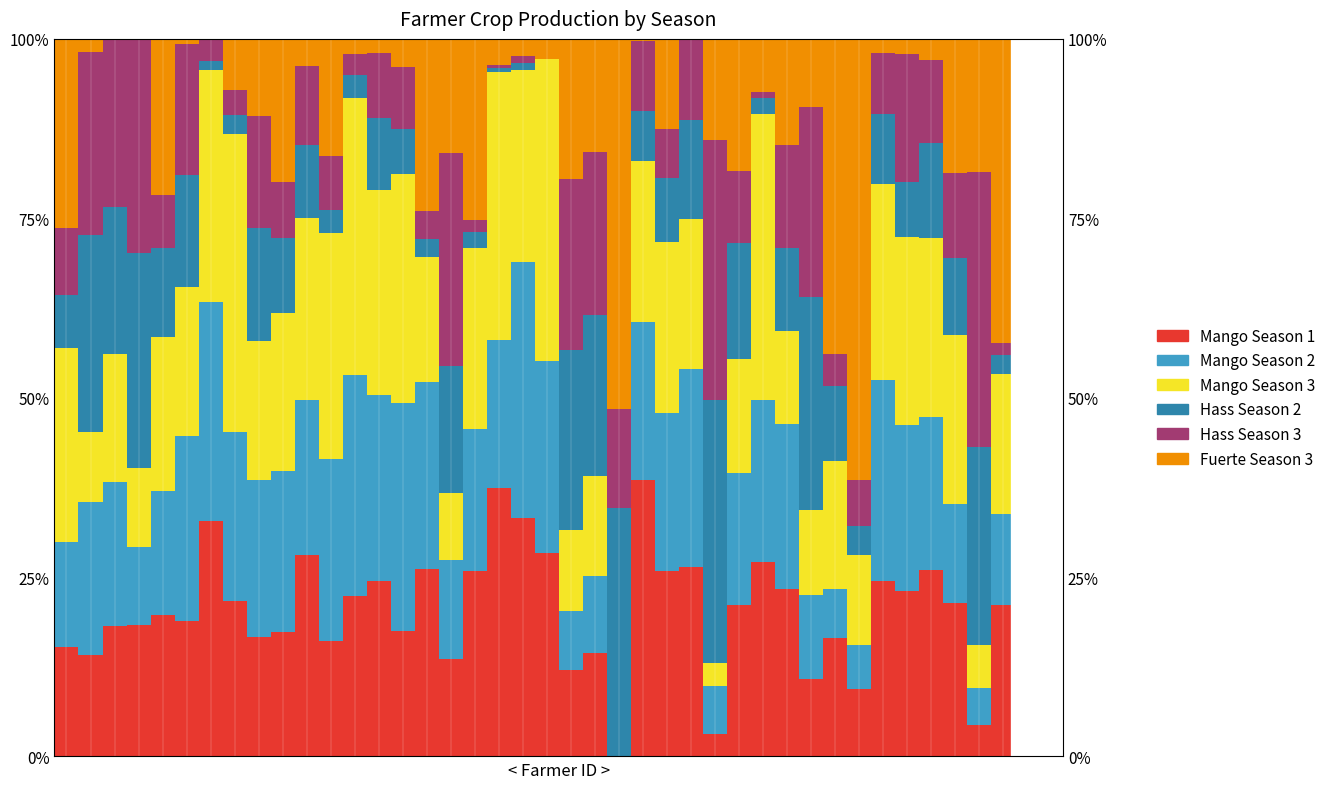

Which series changed the most between 2 and 21?

Fuerte Season 3